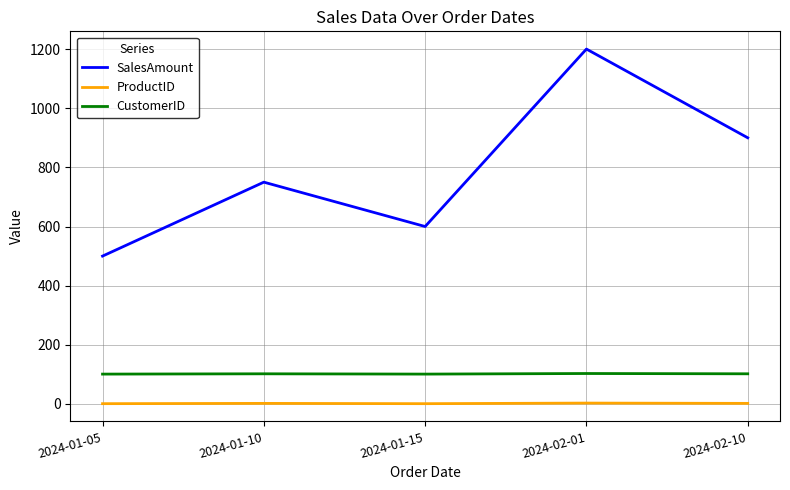

Rank the categories by SalesAmount value from lowest to highest.

2024-01-05, 2024-01-15, 2024-01-10, 2024-02-10, 2024-02-01